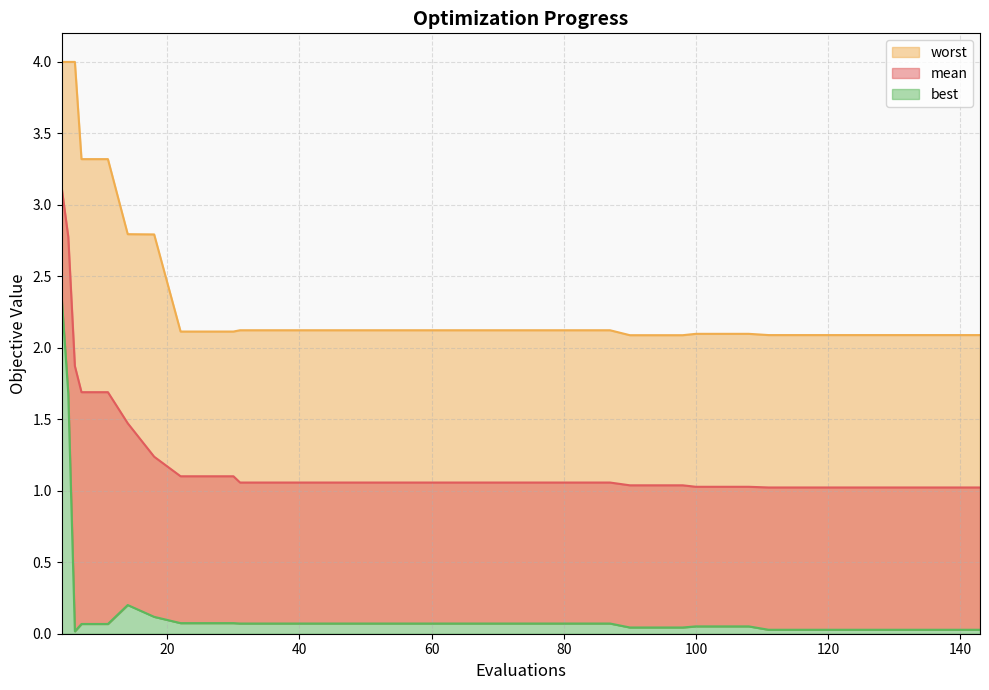

True or false: mean and worst cross at least once.

False